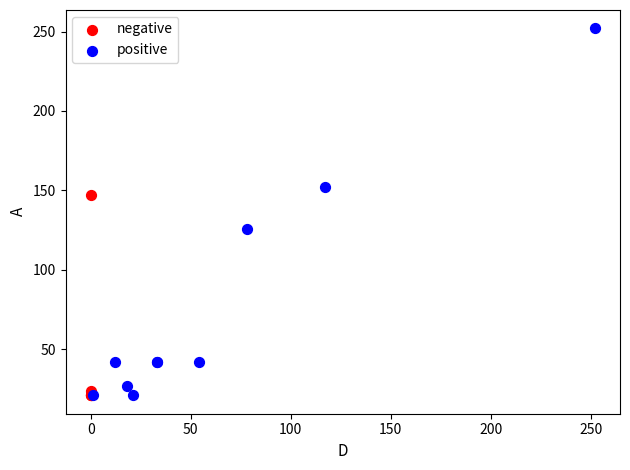

Which series has the largest Y range (max minus min)?

positive